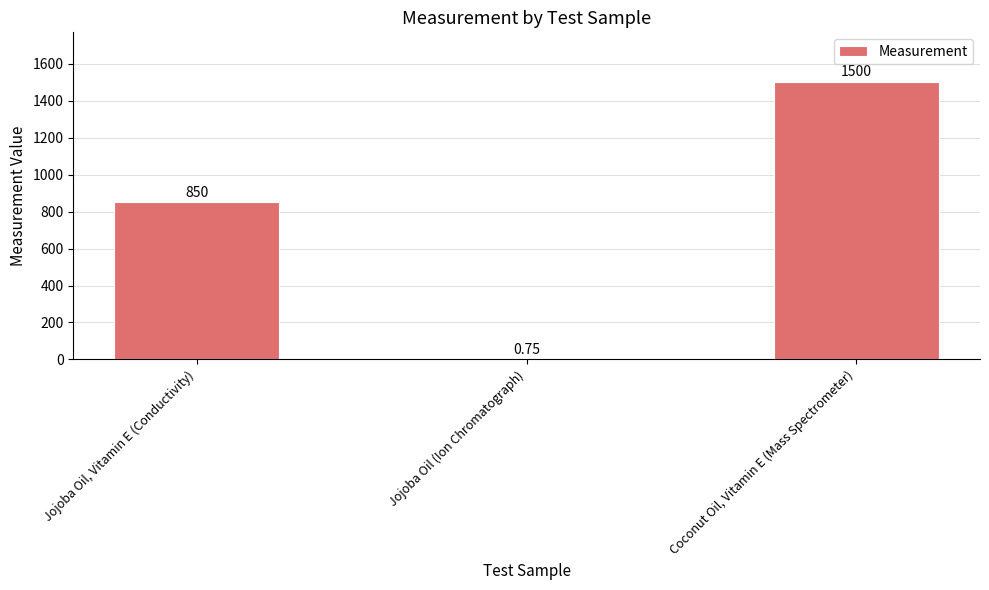

At which label is the value closest to 750?

Jojoba Oil, Vitamin E (Conductivity)